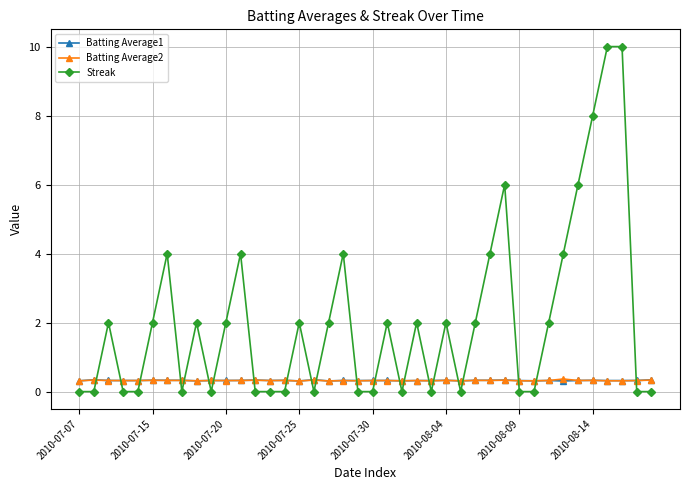

What is the average value of the Batting Average1 series?

0.3